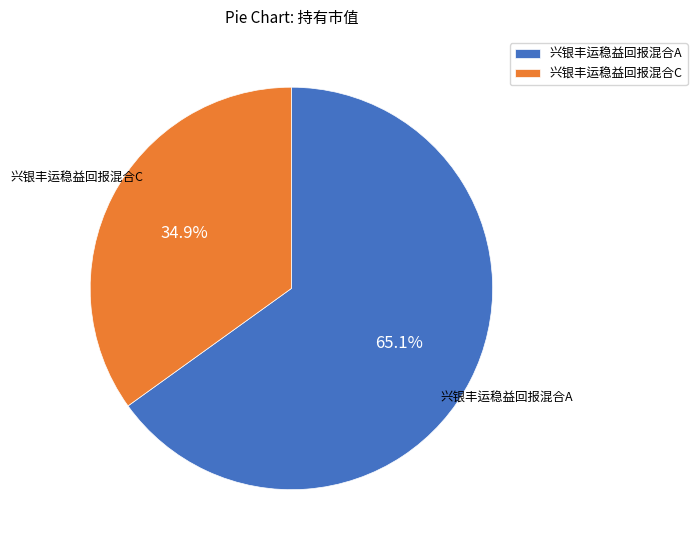

Does any single category account for the majority?

Yes